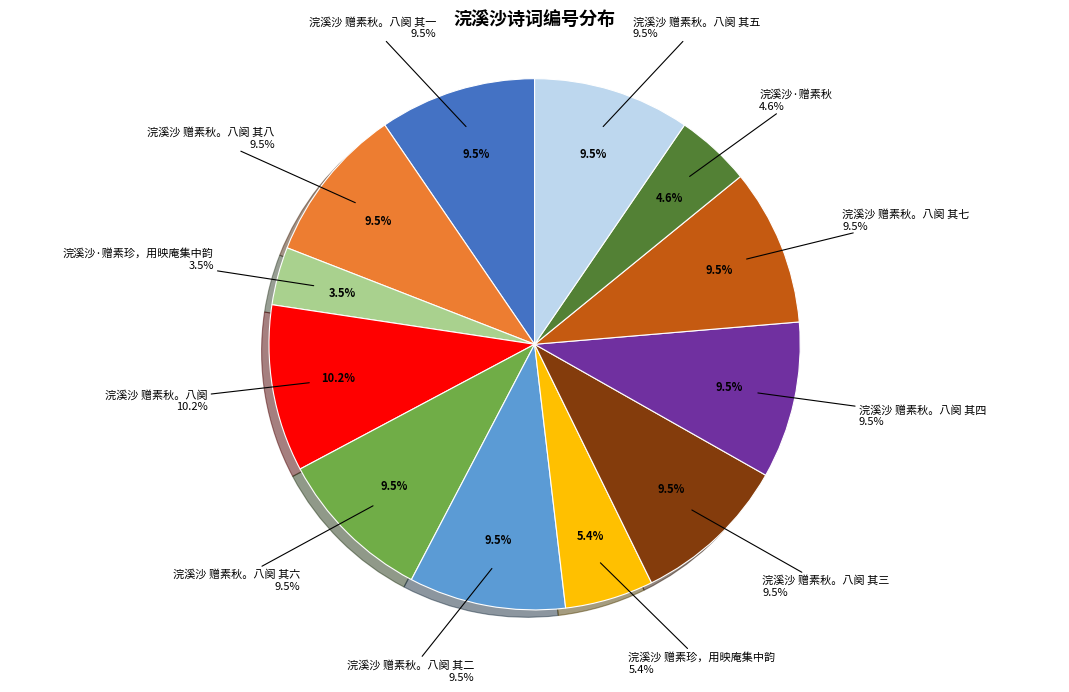

What percentage is NOT represented by 浣溪沙 赠素秋。八阕 其七?

90.5%